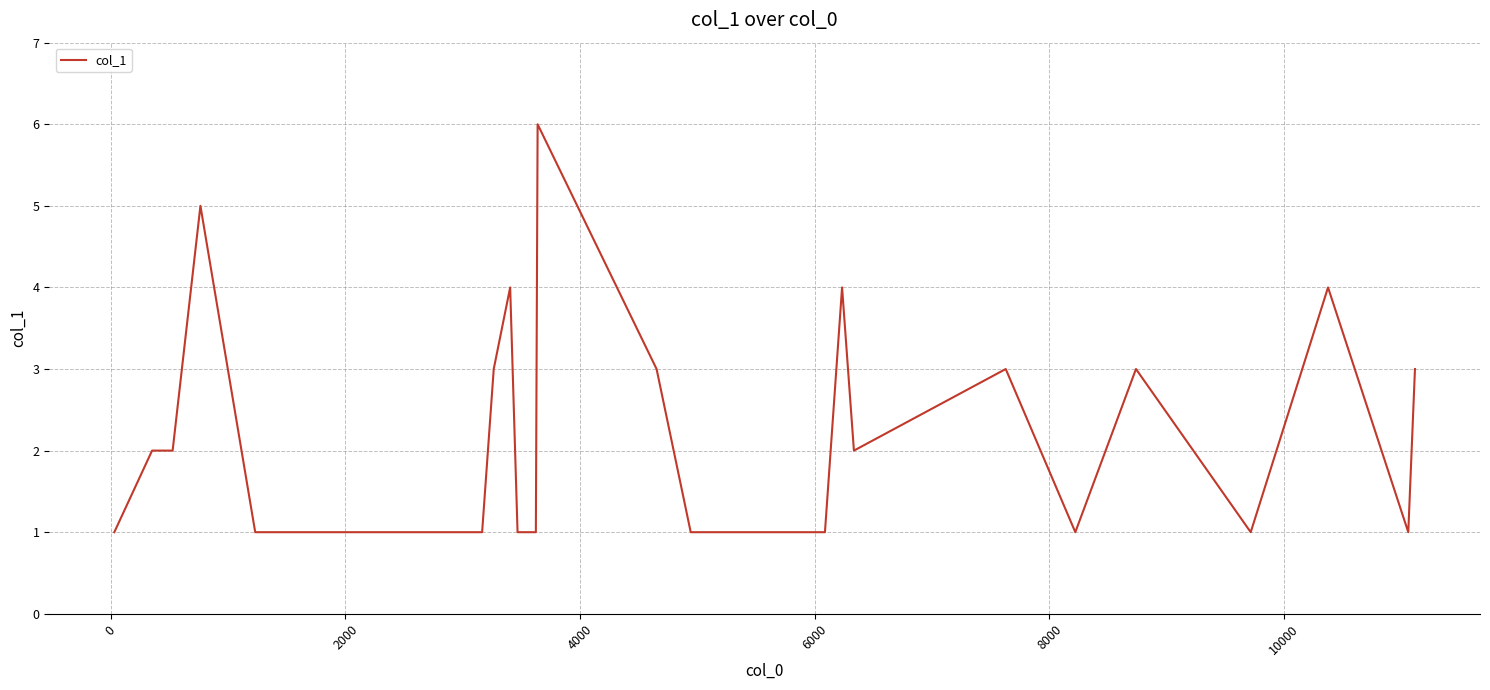

What is the difference between the maximum and minimum values?

5